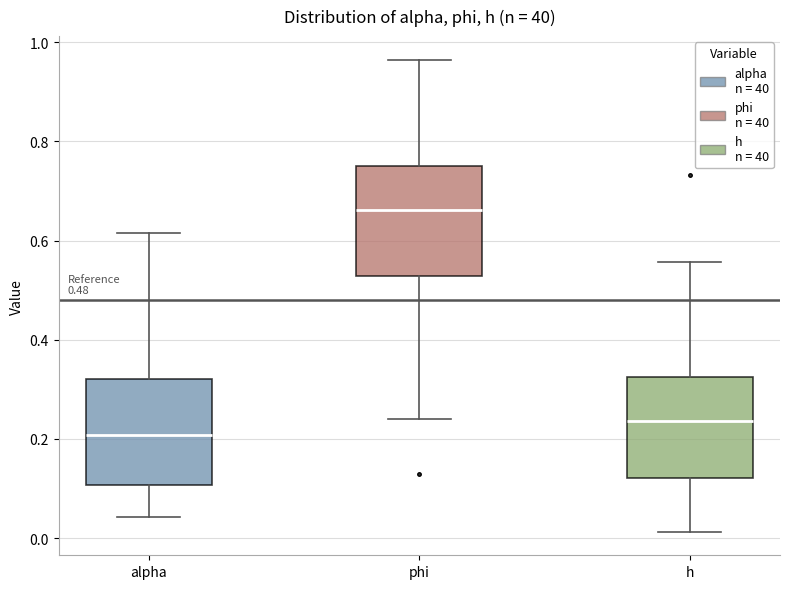

Where is the upper edge of the box for phi on the y-axis? The values are not printed on the chart, so give them approximately, as read against the axis.

0.74